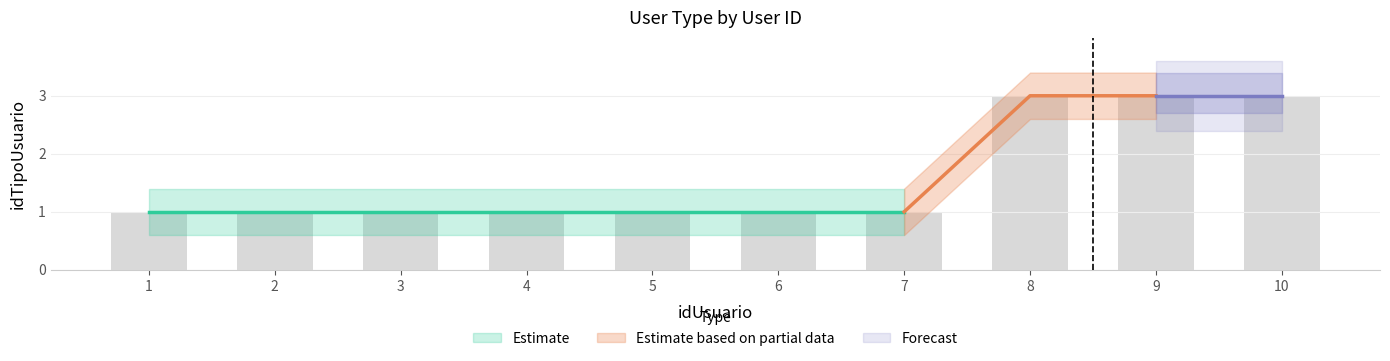

How many bars are there in total?

10